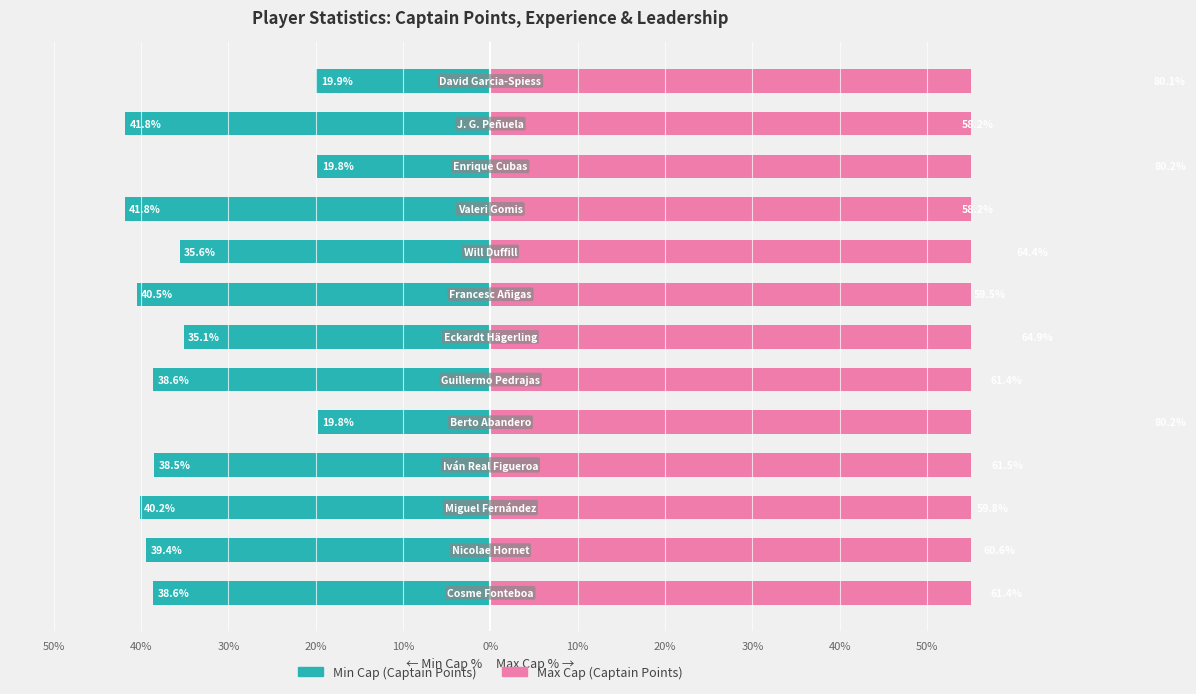

True or false: Min Cap (Captain Points) has a value of -38.6 at 0%.

True